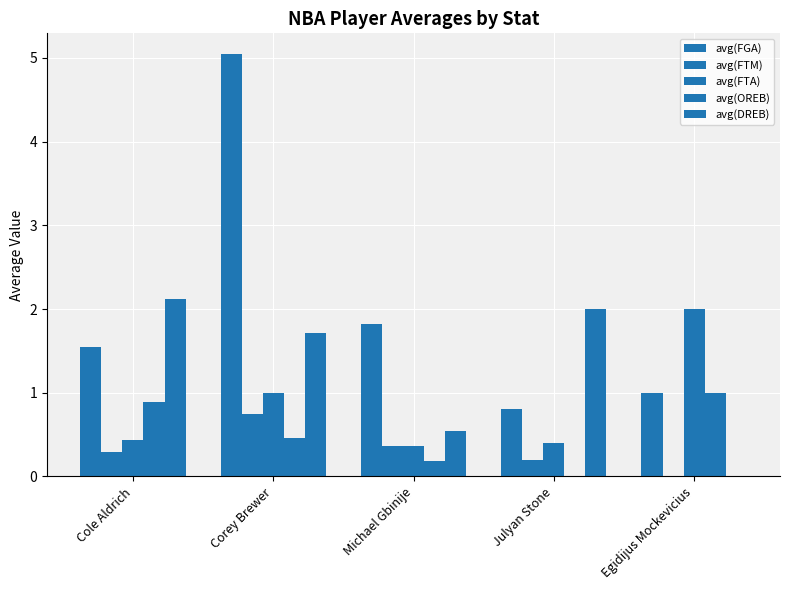

What is the difference between the maximum and minimum values in the avg(FTA) series?

1.6